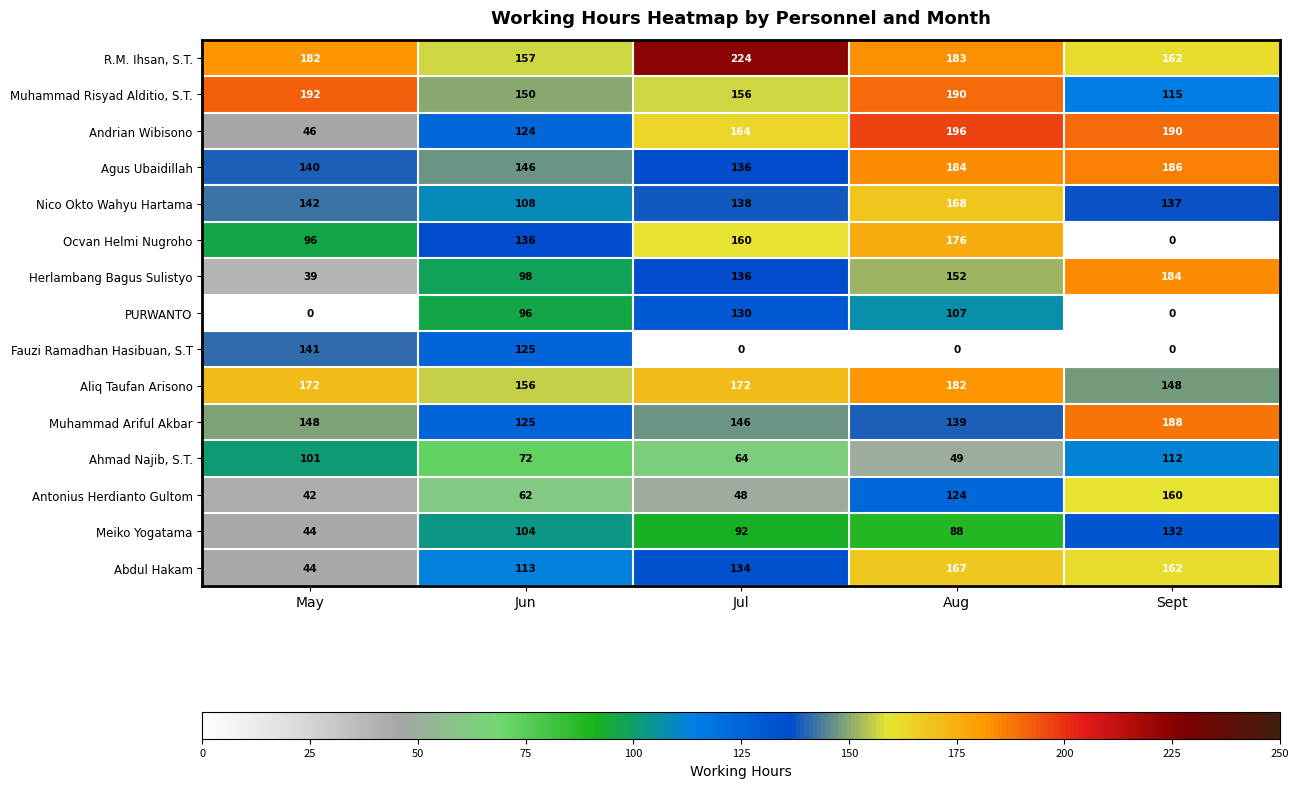

Count the number of categories in the chart.

5